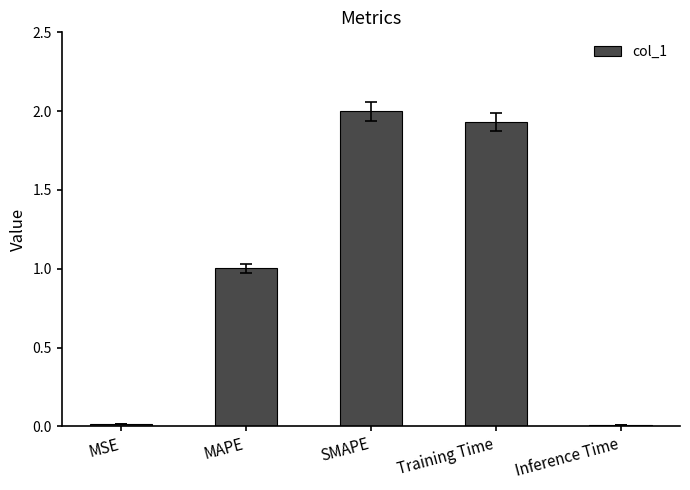

Which has a higher value, MSE or SMAPE?

SMAPE